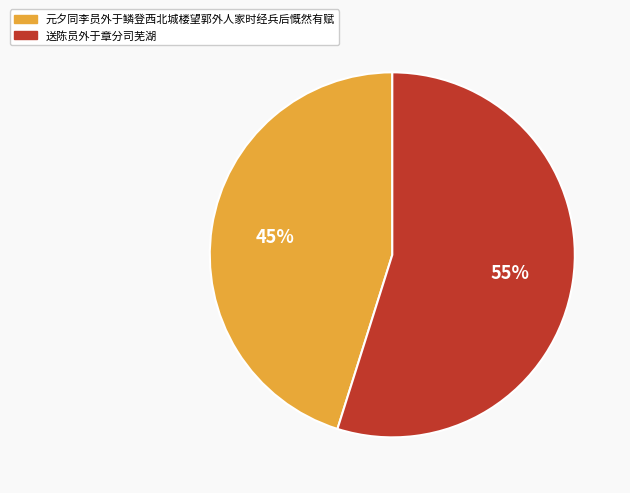

Which slice represents more than half of the pie?

送陈员外于章分司芜湖